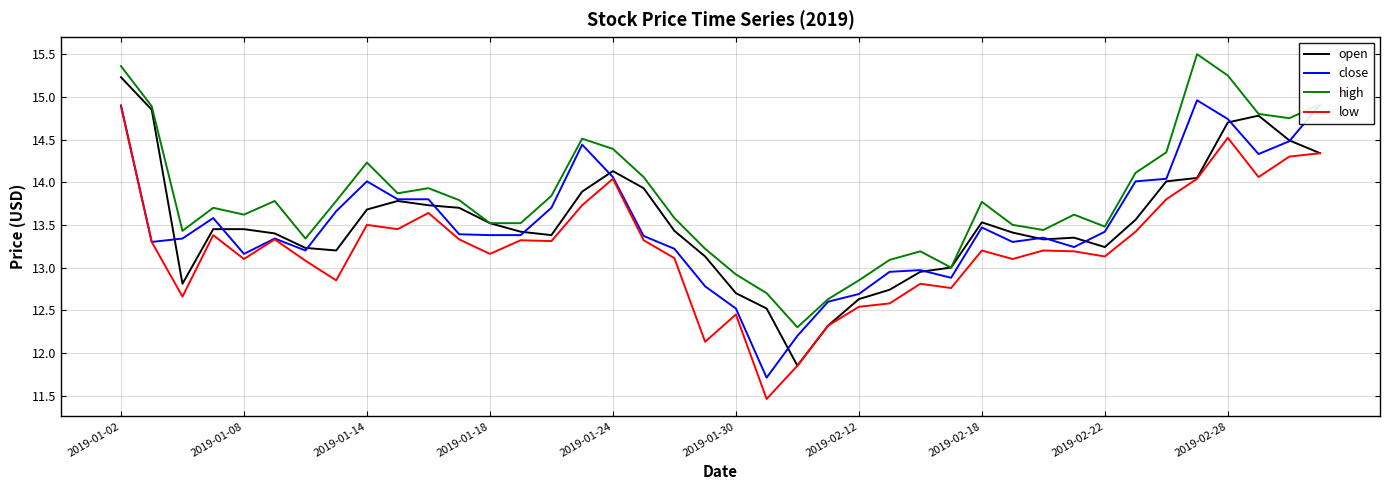

At how many categories does at least one series exceed 14?

13